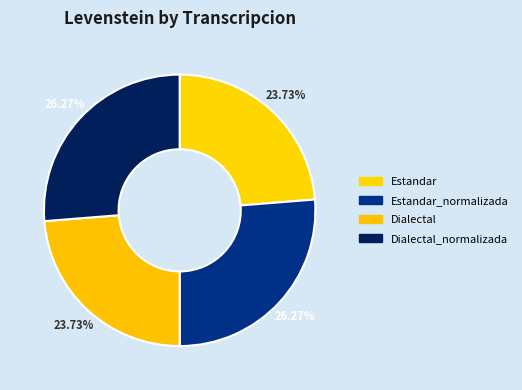

How many slices are in this pie chart?

4